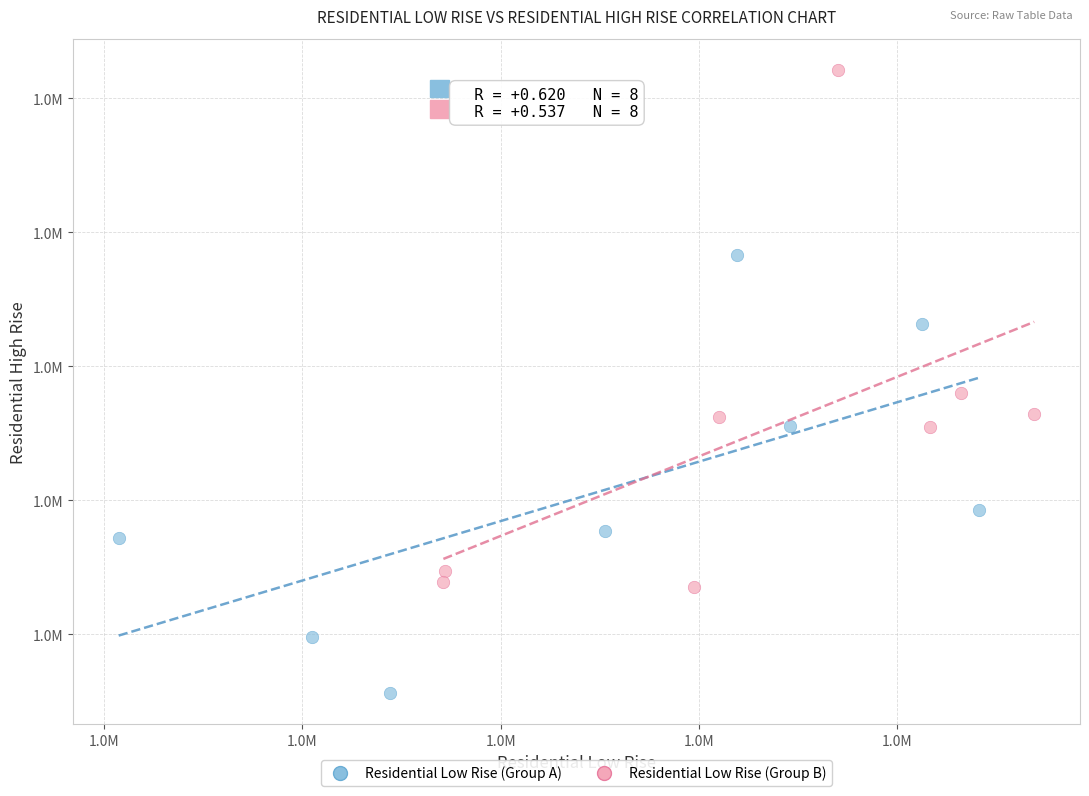

What are all the series names shown in the legend?

Residential Low Rise (Group A), Residential Low Rise (Group B)